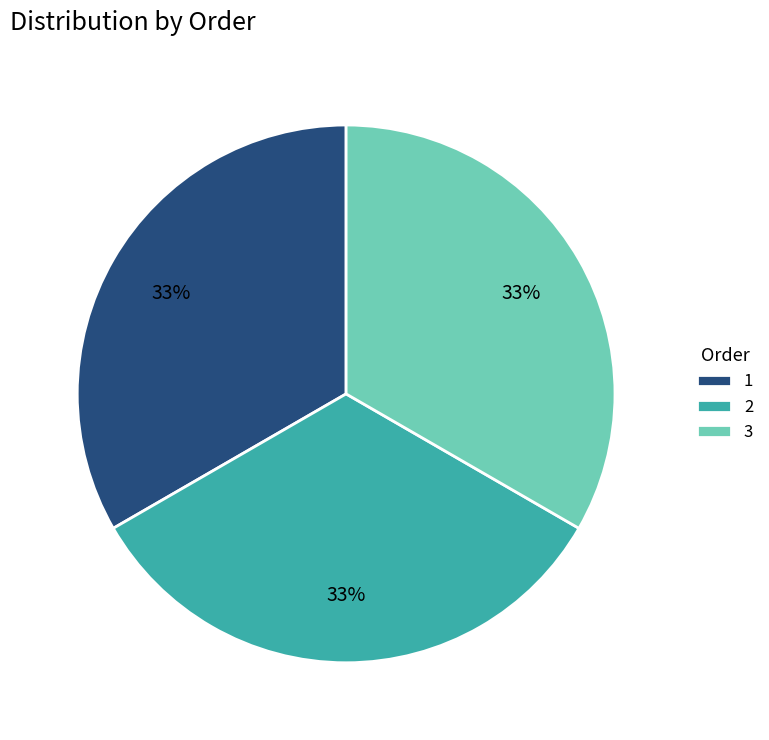

Does 1 account for over 50% of the chart?

No